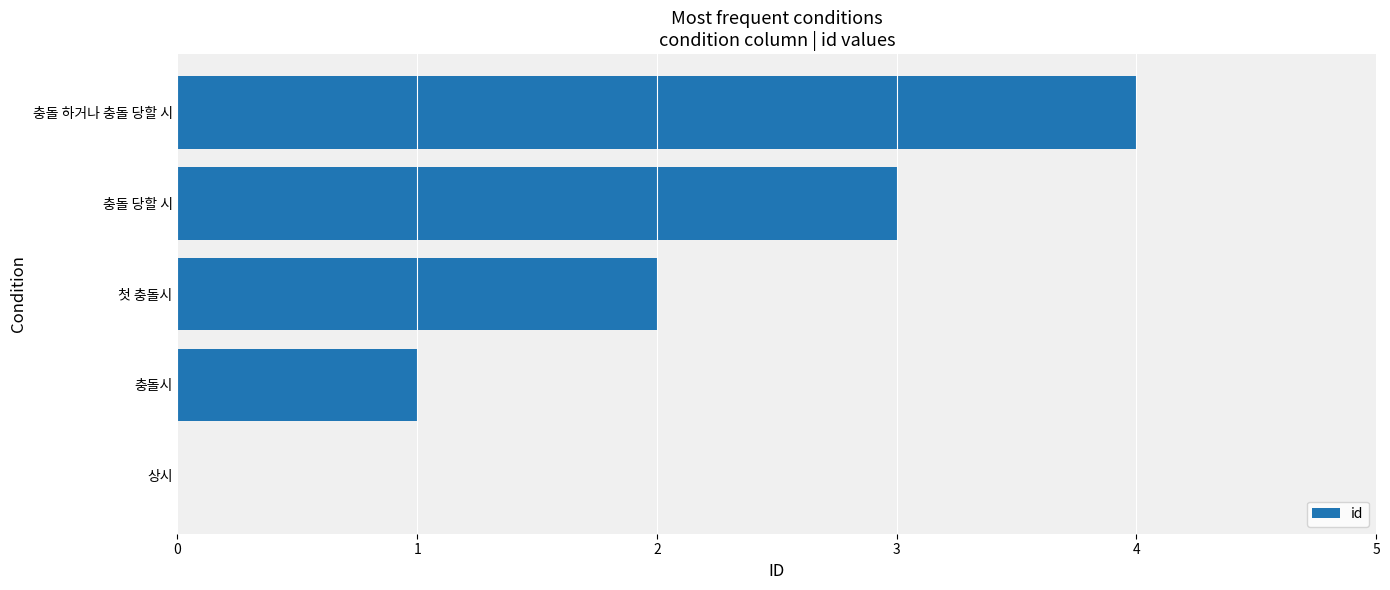

Count the number of categories in the chart.

5